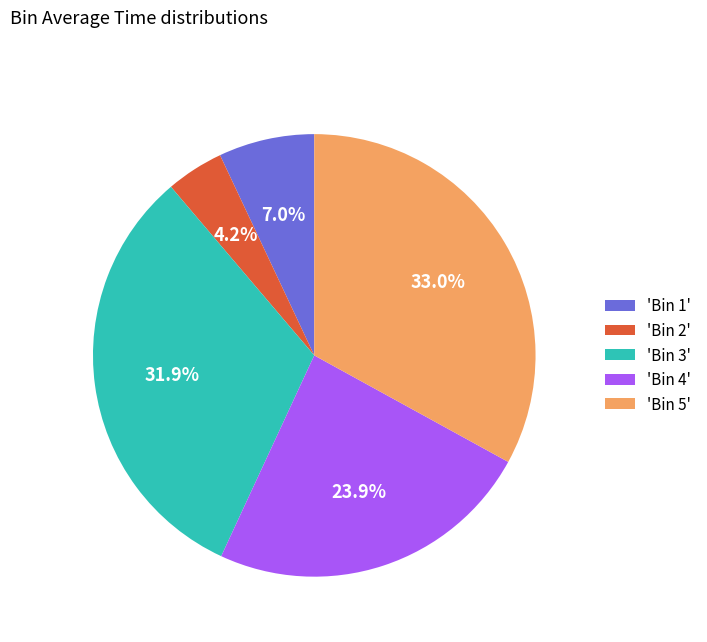

Does 'Bin 3' account for over 50% of the chart?

No